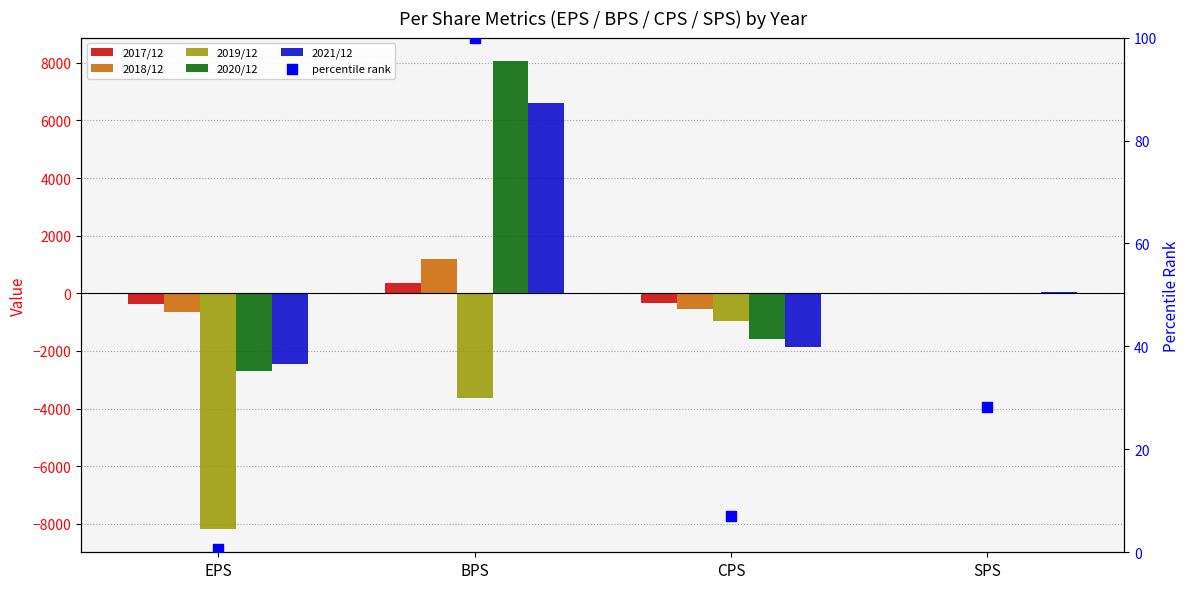

Is the value of 2018/12 at EPS greater than the value of 2019/12 at EPS?

Yes